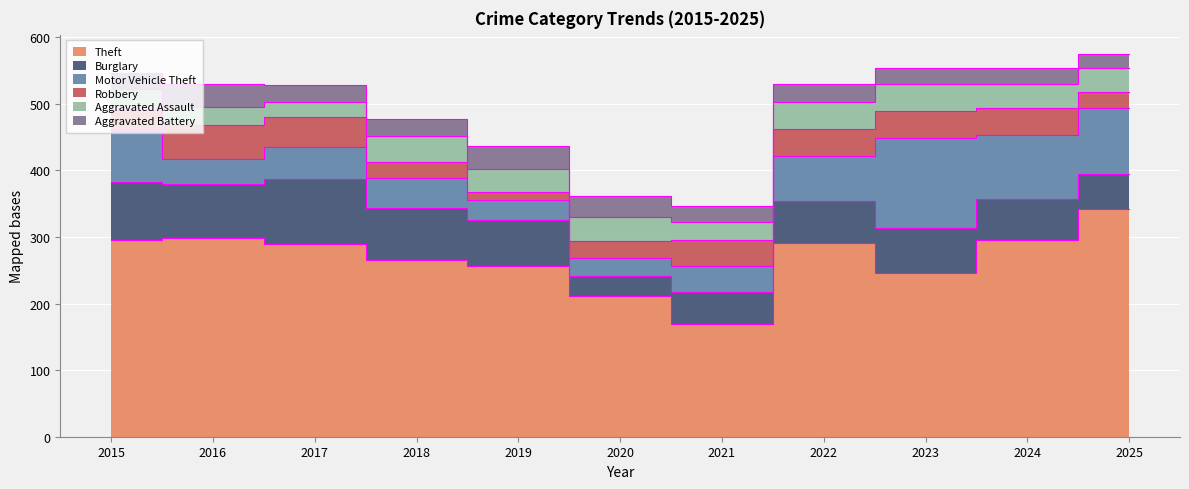

At how many categories does at least one series exceed 314?

1